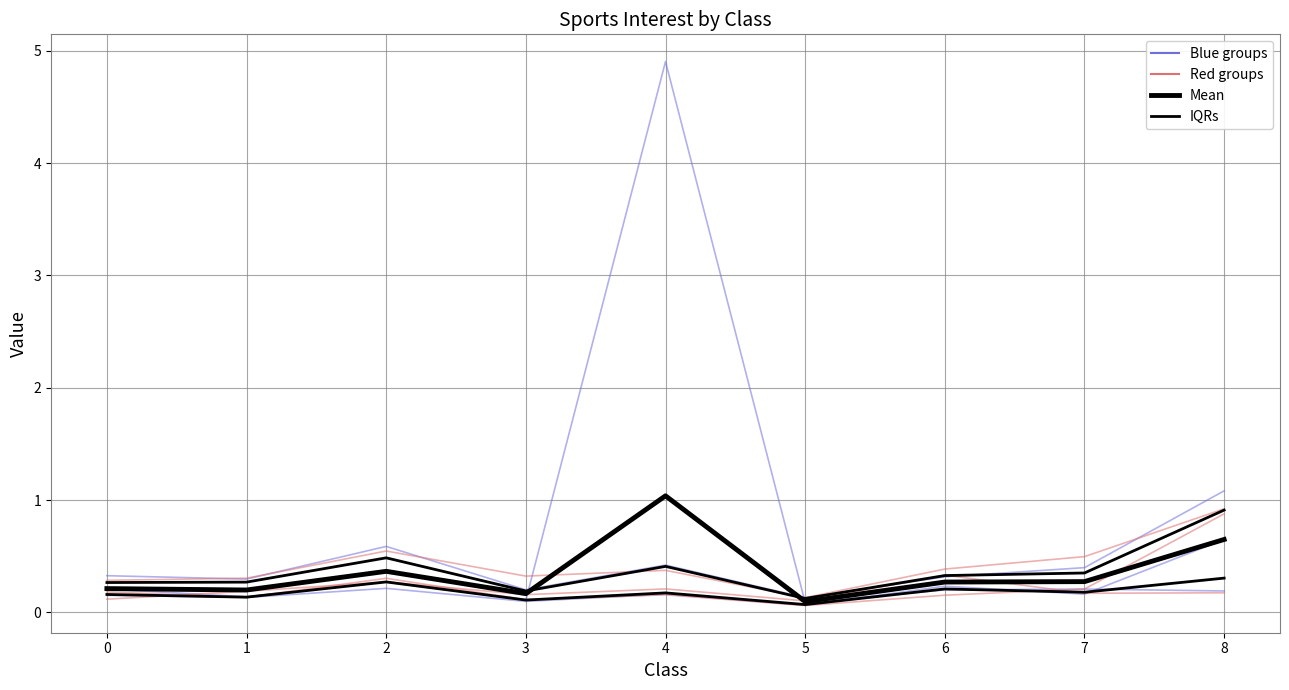

Is this an area chart (filled region under the line)?

No